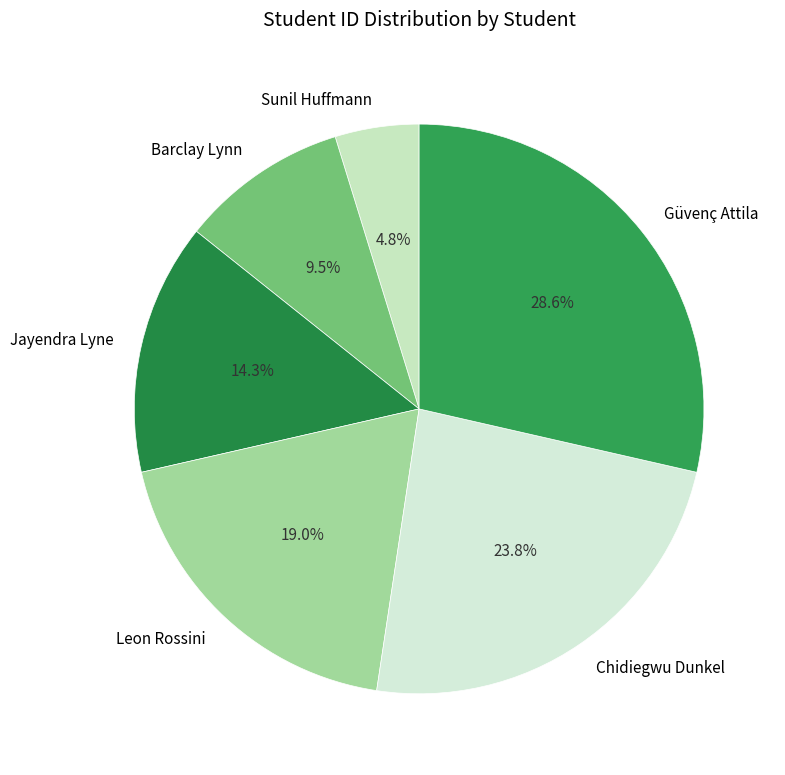

Combined, what portion of the pie is Chidiegwu Dunkel and Barclay Lynn?

33.3%